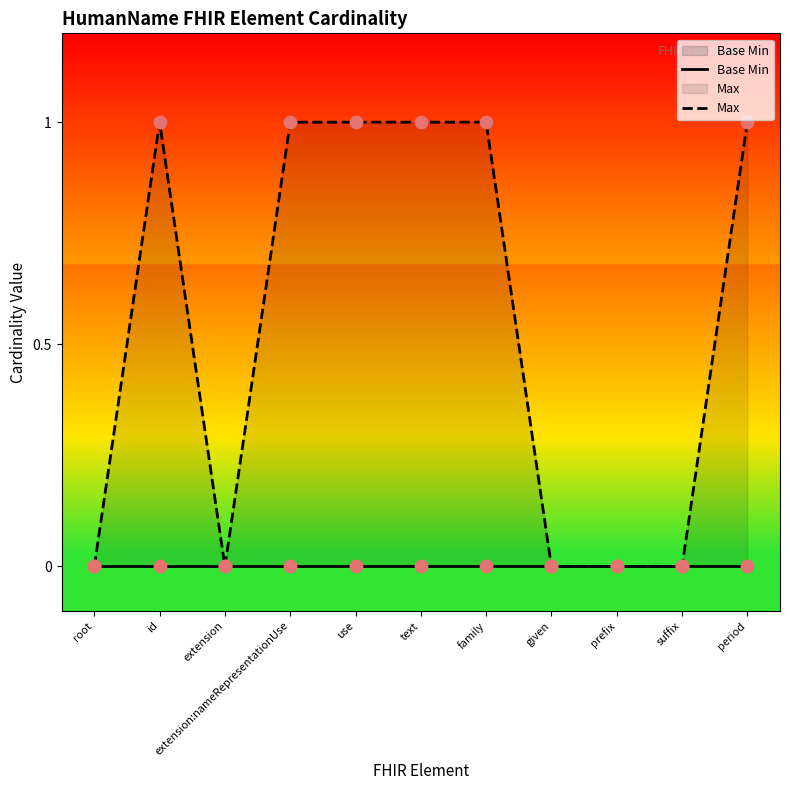

Which series has the largest total across all categories?

Max